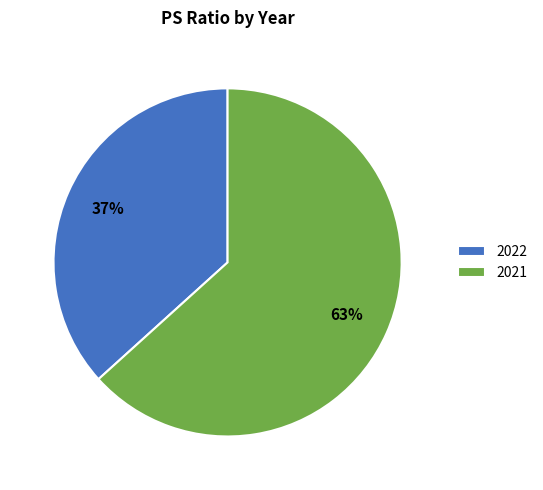

True or false: 2022 accounts for 37% of the total.

True